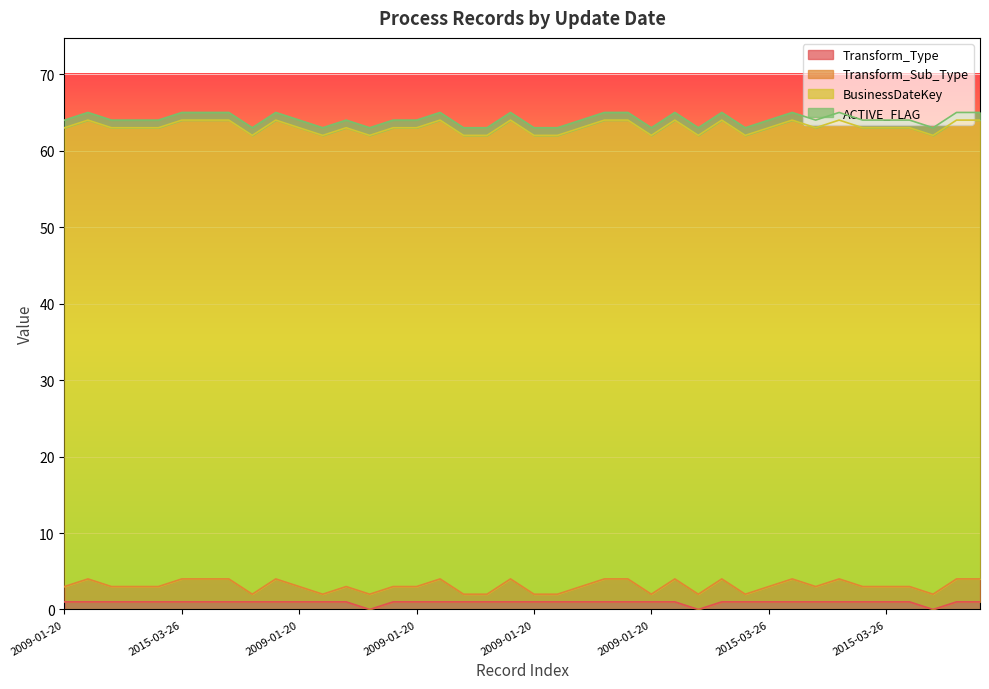

True or false: BusinessDateKey and Transform_Type cross at least once.

False